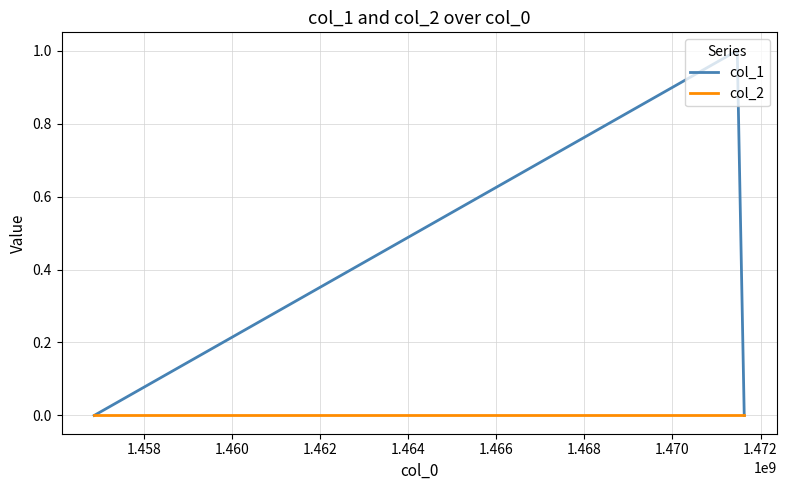

Which series has the largest total across all categories?

col_1